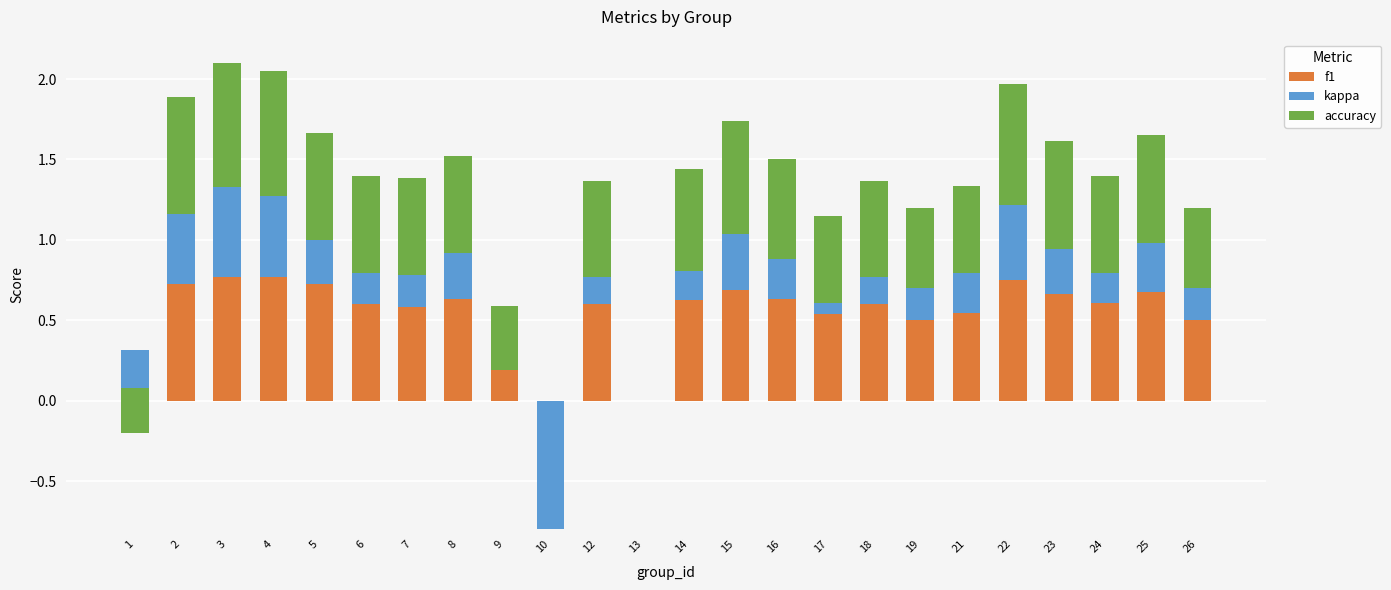

The f1 series shows 0.2 at 5. True or false?

False